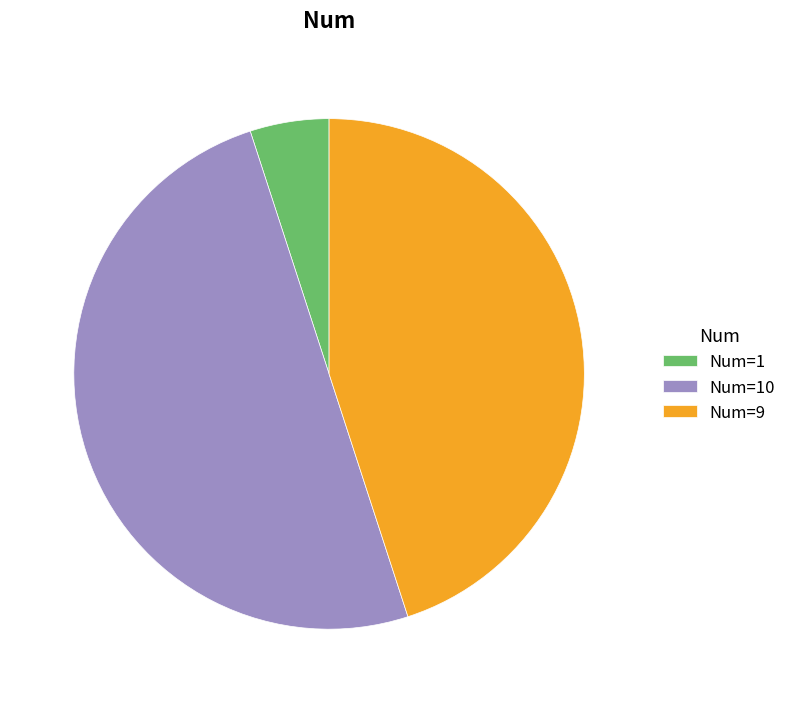

Rank the categories by value from highest to lowest.

Num=10, Num=9, Num=1